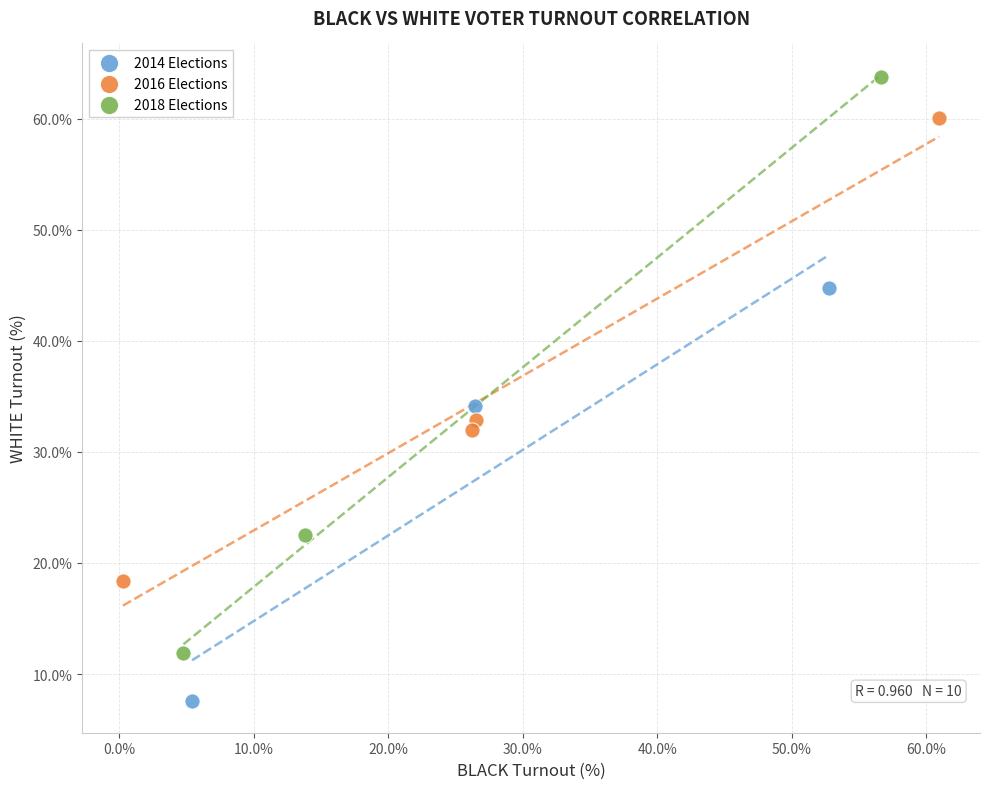

Which series has the largest Y range (max minus min)?

2018 Elections